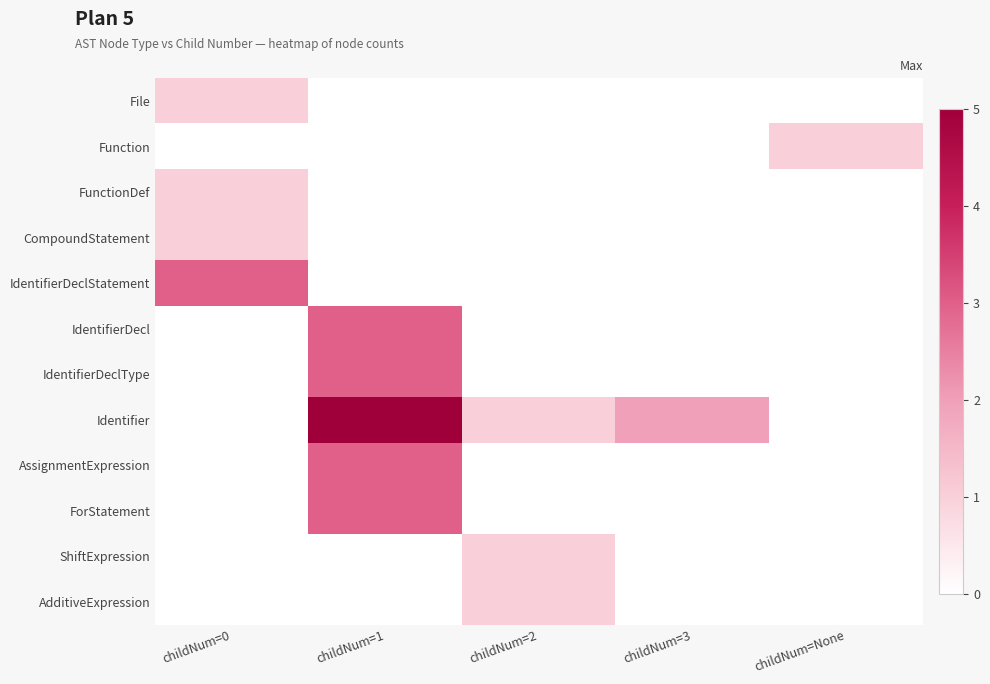

Which category has the lowest value across all series?

childNum=1